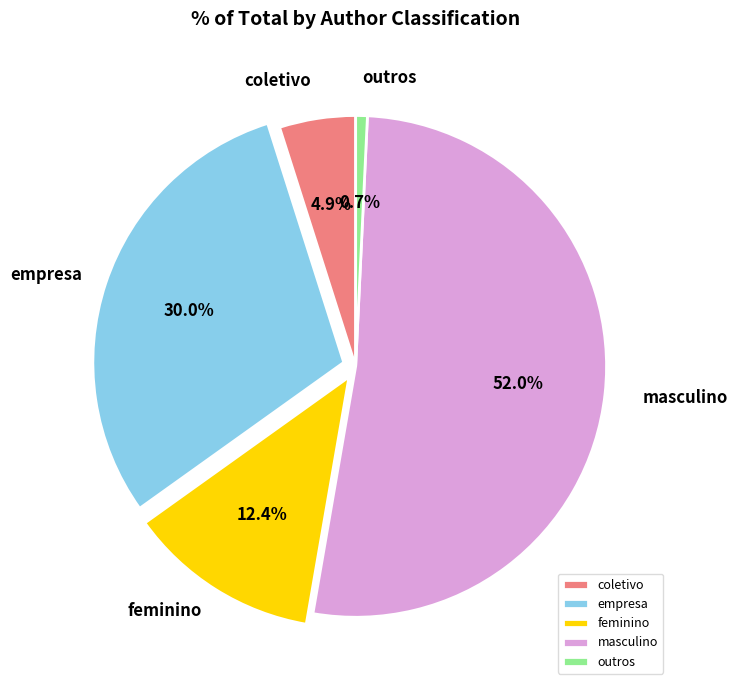

To the nearest percent, what is the combined percentage of masculino and feminino?

64%